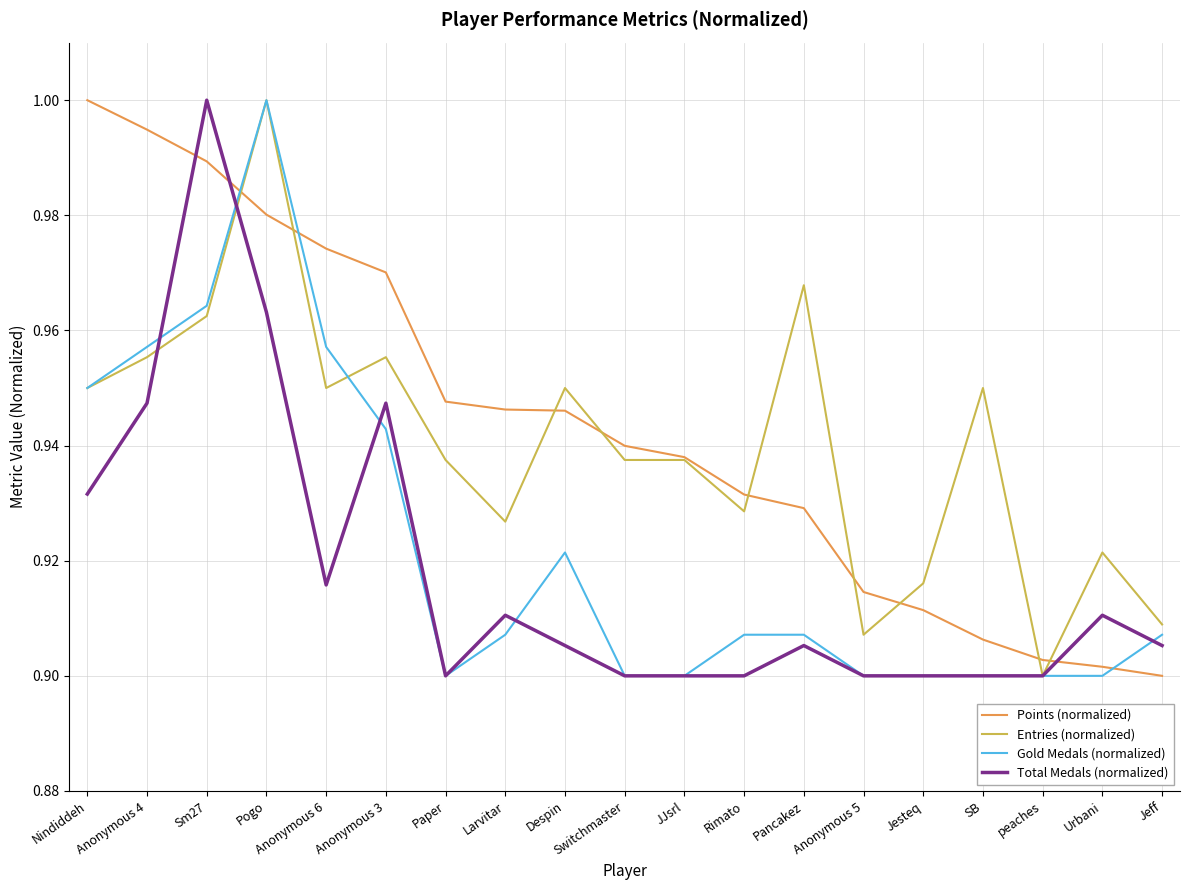

Where is Entries (normalized) nearest to the value 0?

peaches